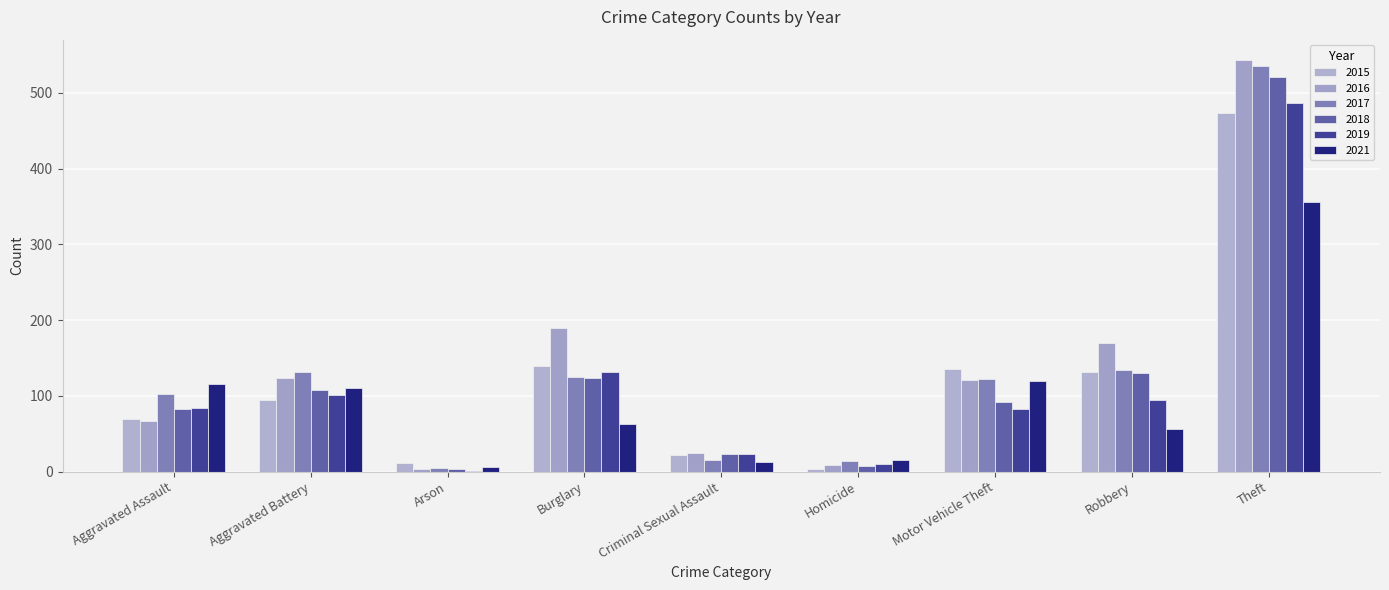

What is the greatest value displayed?

543